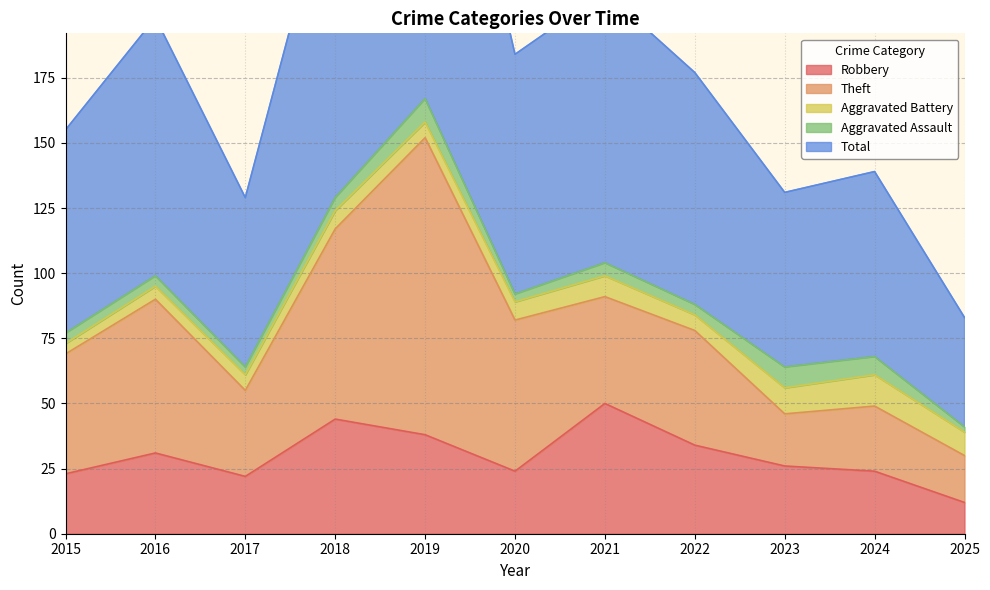

List the series in order of their peak value, highest first.

Total, Theft, Robbery, Aggravated Battery, Aggravated Assault